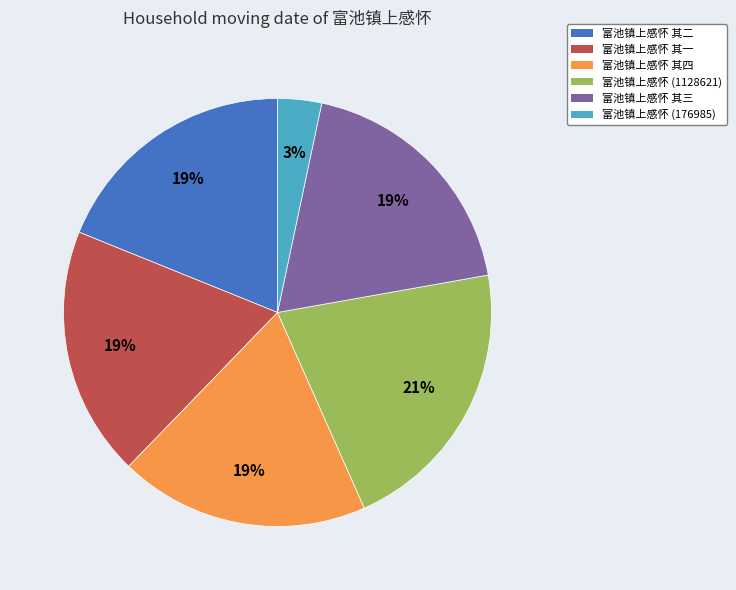

What percentage is the 富池镇上感怀 其三 slice, to the nearest percent?

19%